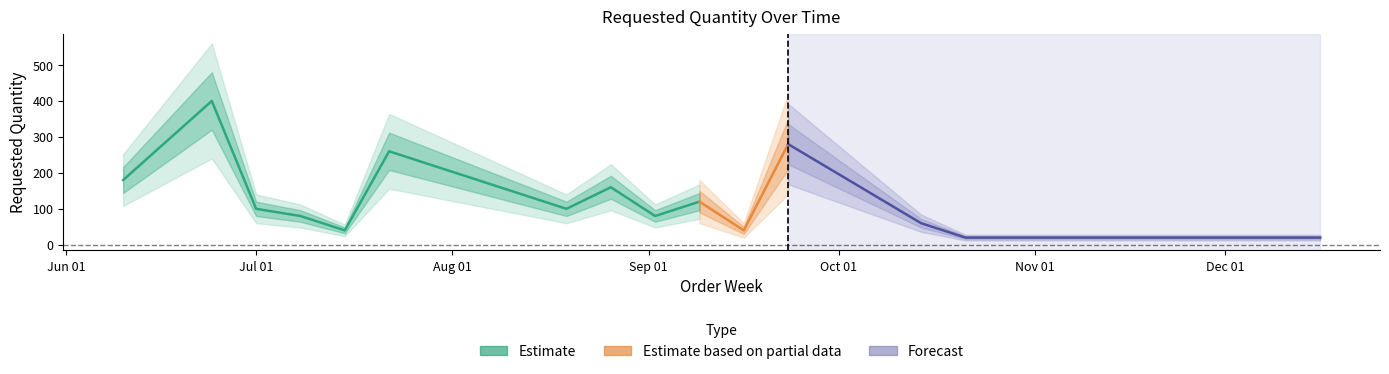

What is the change in value from 2024-08-19 to 2024-08-26?

+60